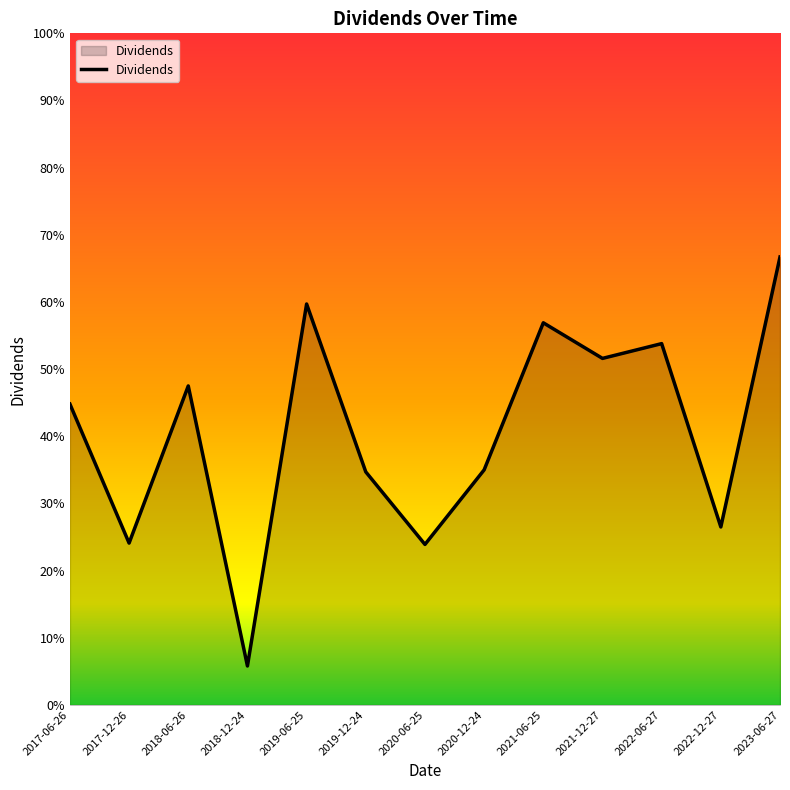

Is this an area chart (filled region under the line)?

Yes